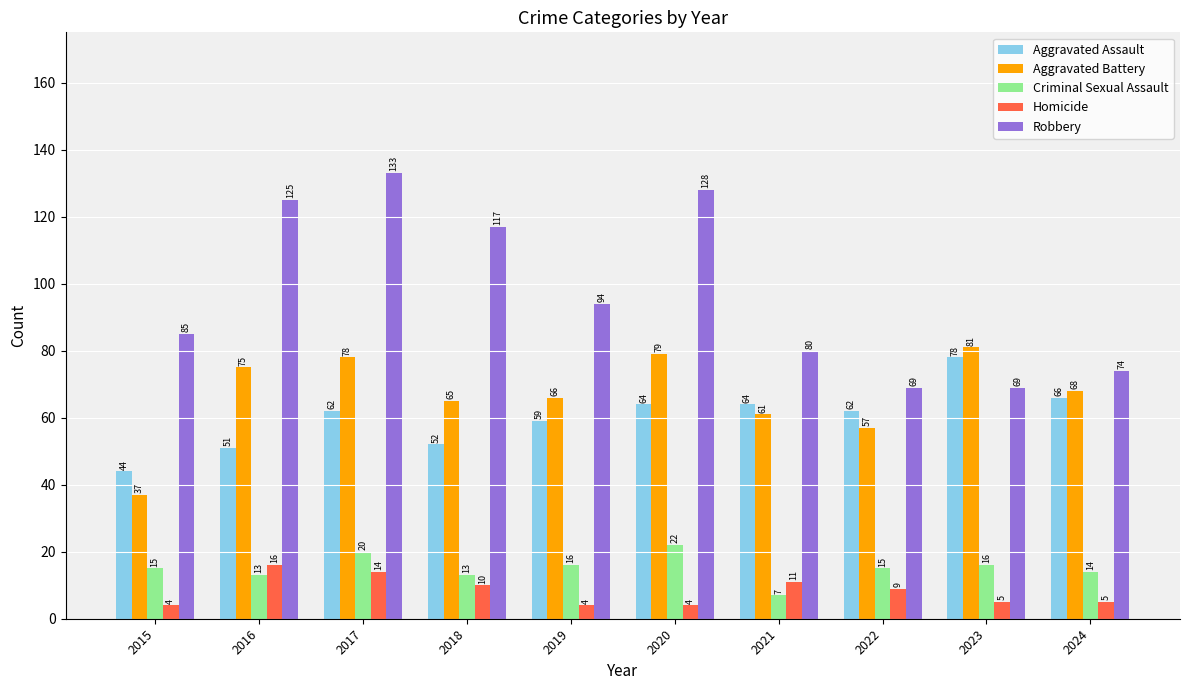

How many categories are shown in the chart?

10